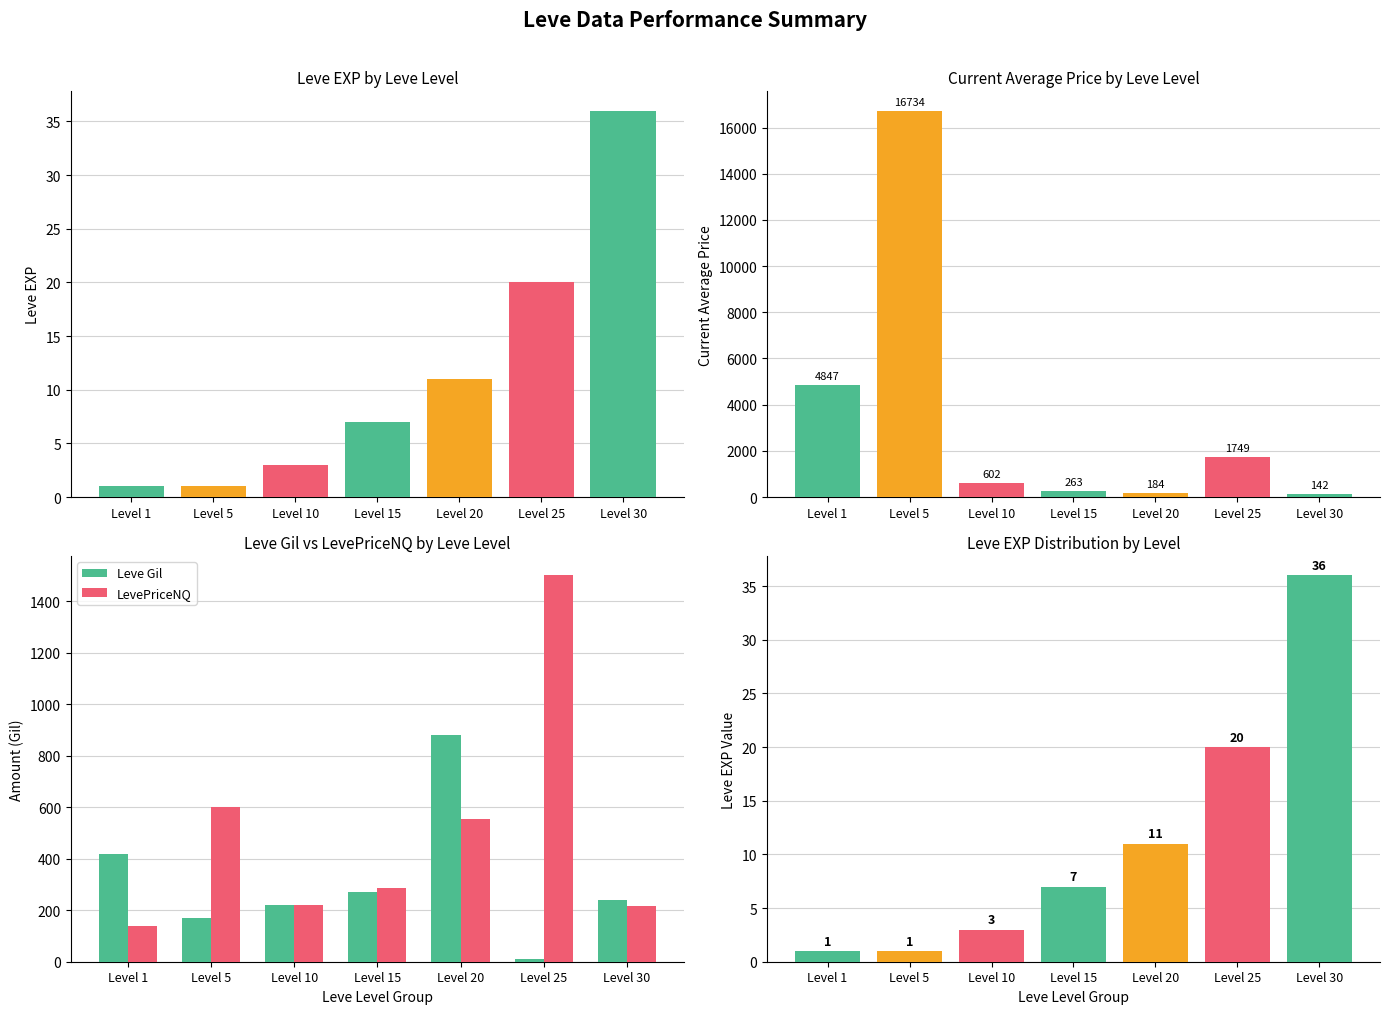

Which series has the largest total across all categories?

LevePriceNQ